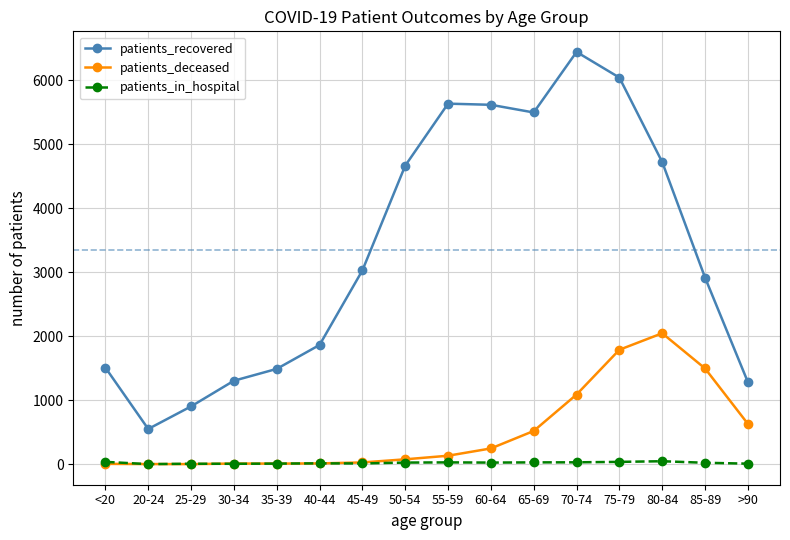

How many categories are shown in the chart?

16